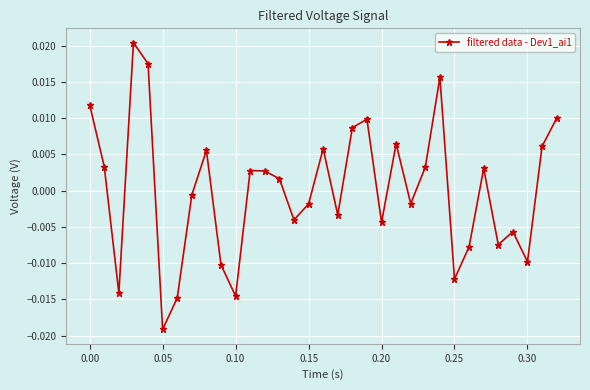

How many points are lower than both their immediate neighbors (excluding endpoints)?

10